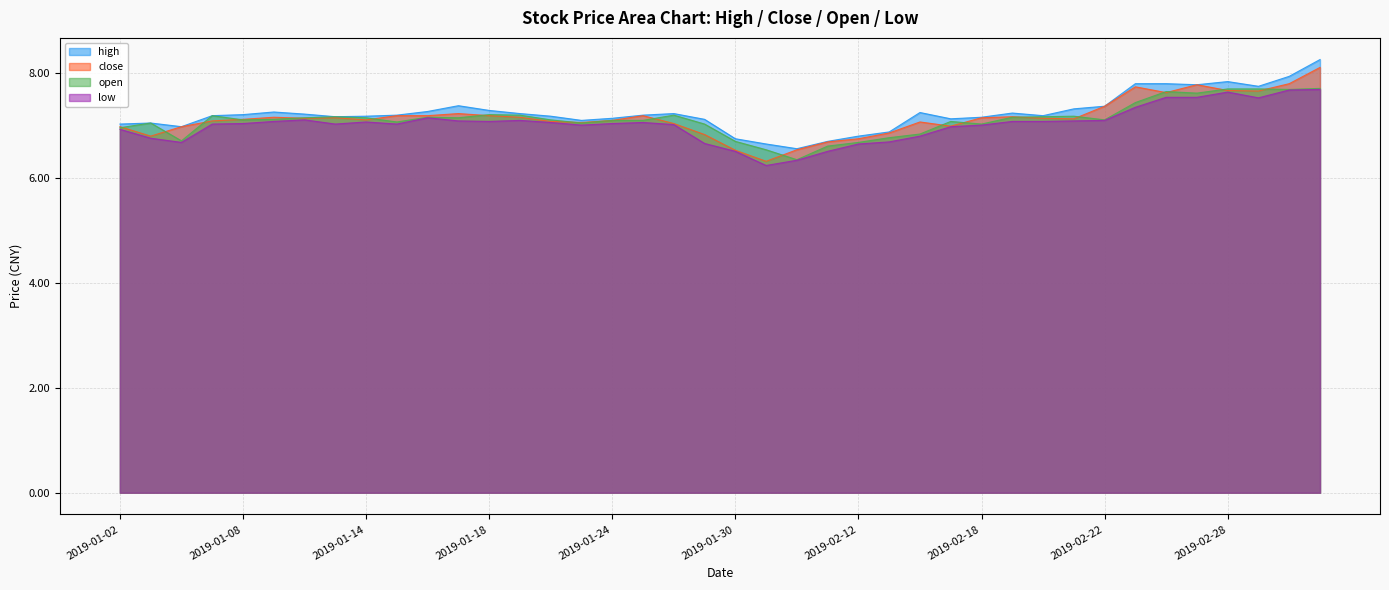

How many values in the low series are below 7?

12